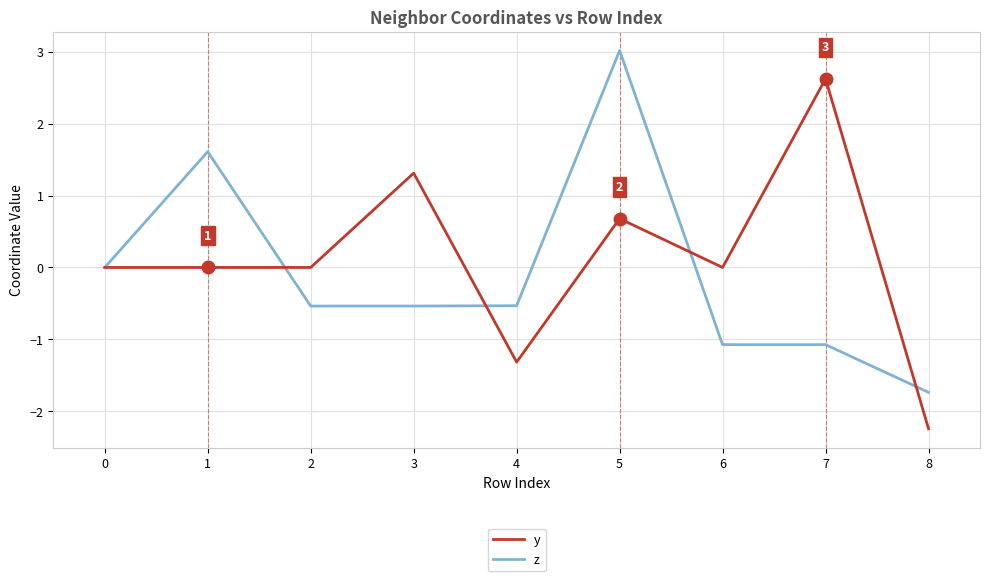

Which category has the highest value across all series?

5